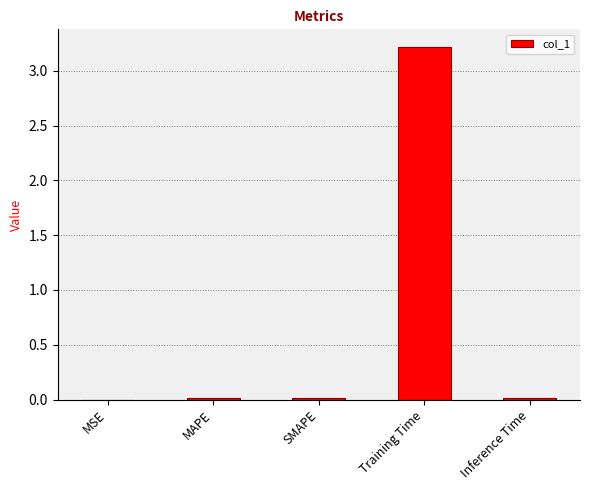

Does the chart contain stacked bars?

No